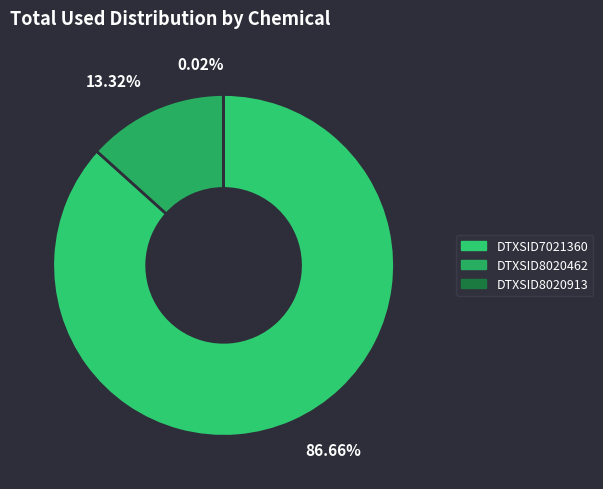

To the nearest percent, what is the difference between the largest and smallest slice percentages?

87%